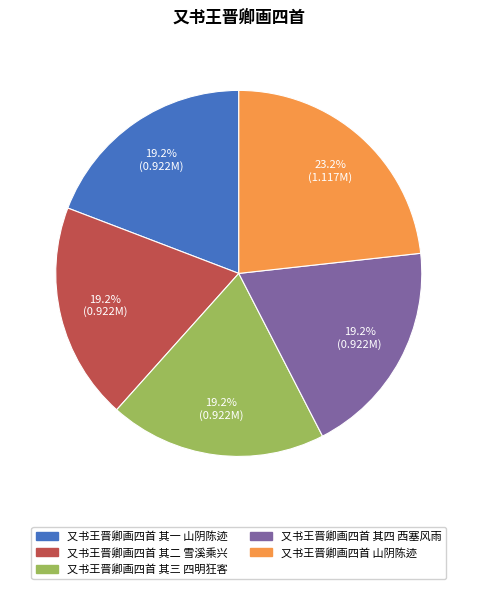

The 又书王晋卿画四首 其二 雪溪乘兴 slice represents 14% of the pie. True or false?

False